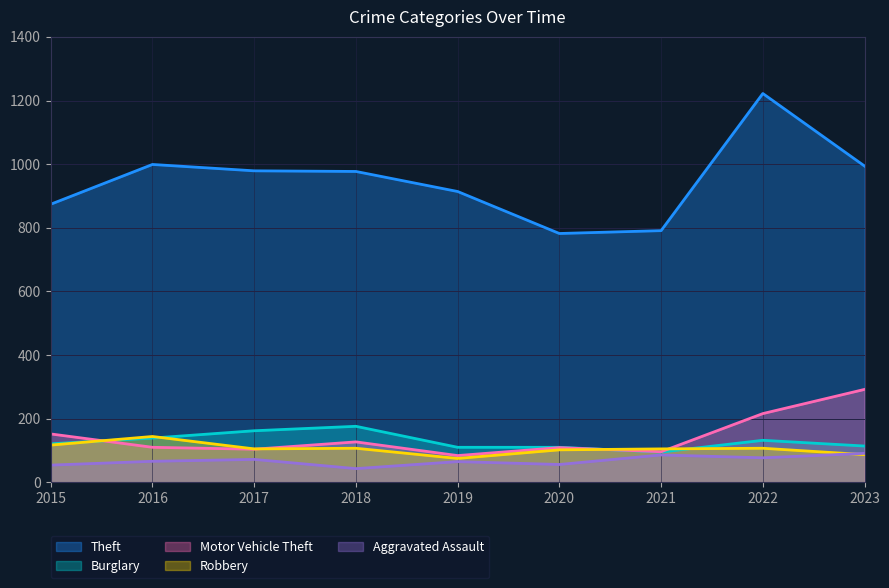

Reading left to right, what are all the values shown in this chart?

Theft: 2015=874	2016=999	2017=979	2018=977	2019=914	2020=782	2021=791	2022=1222	2023=994
Burglary: 2015=121	2016=139	2017=162	2018=176	2019=110	2020=110	2021=95	2022=132	2023=114
Motor Vehicle Theft: 2015=152	2016=110	2017=104	2018=127	2019=84	2020=109	2021=96	2022=216	2023=292
Robbery: 2015=117	2016=144	2017=105	2018=107	2019=75	2020=102	2021=105	2022=107	2023=87
Aggravated Assault: 2015=54	2016=66	2017=72	2018=43	2019=65	2020=56	2021=86	2022=77	2023=91